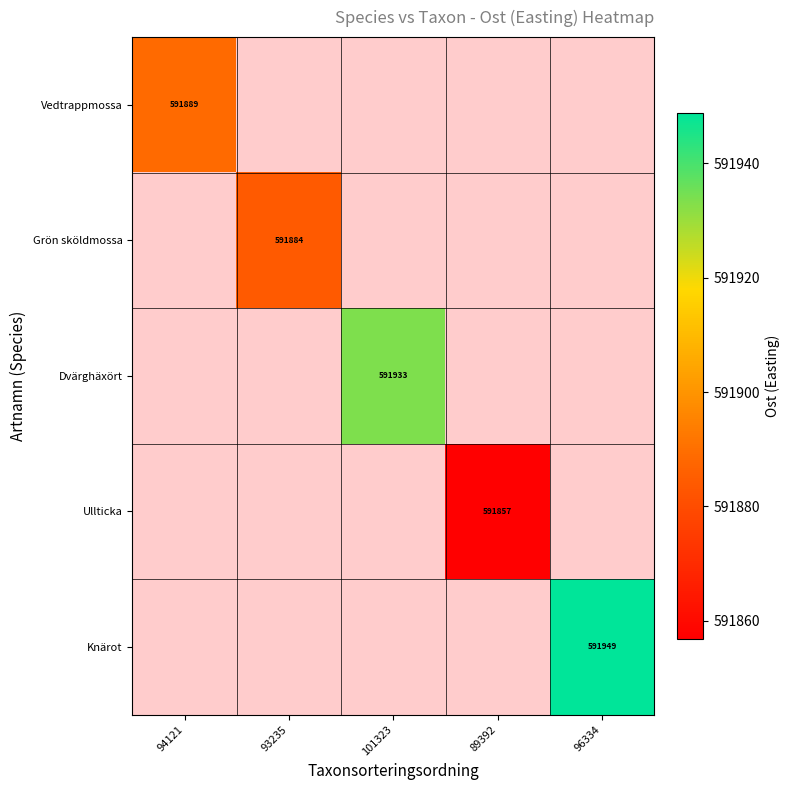

At which category does the chart reach its peak across all series?

96334